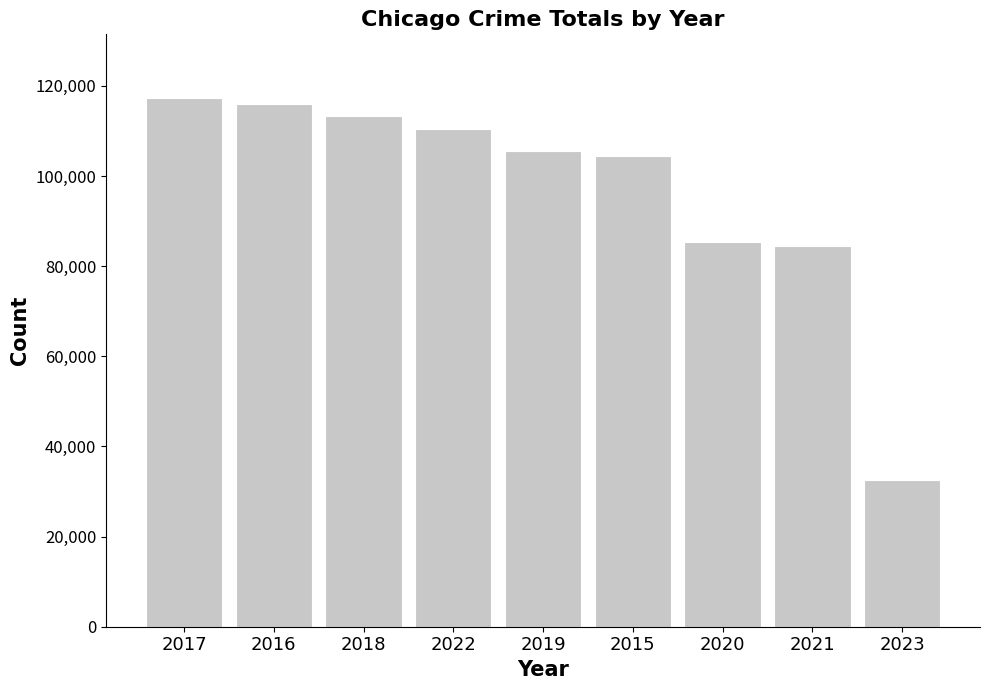

Are the bars grouped side by side (vs. stacked)?

No